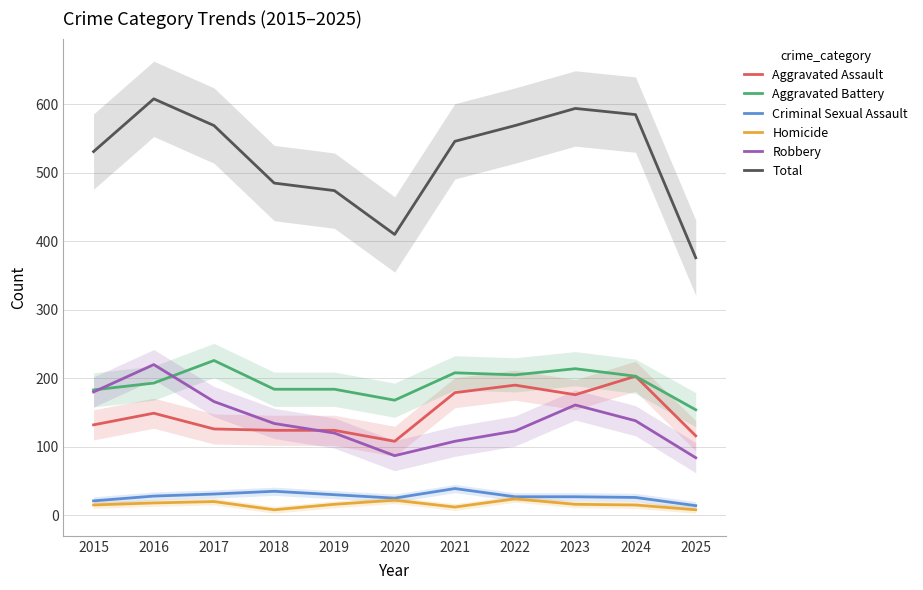

Which category has the lowest value in the Criminal Sexual Assault series?

2025